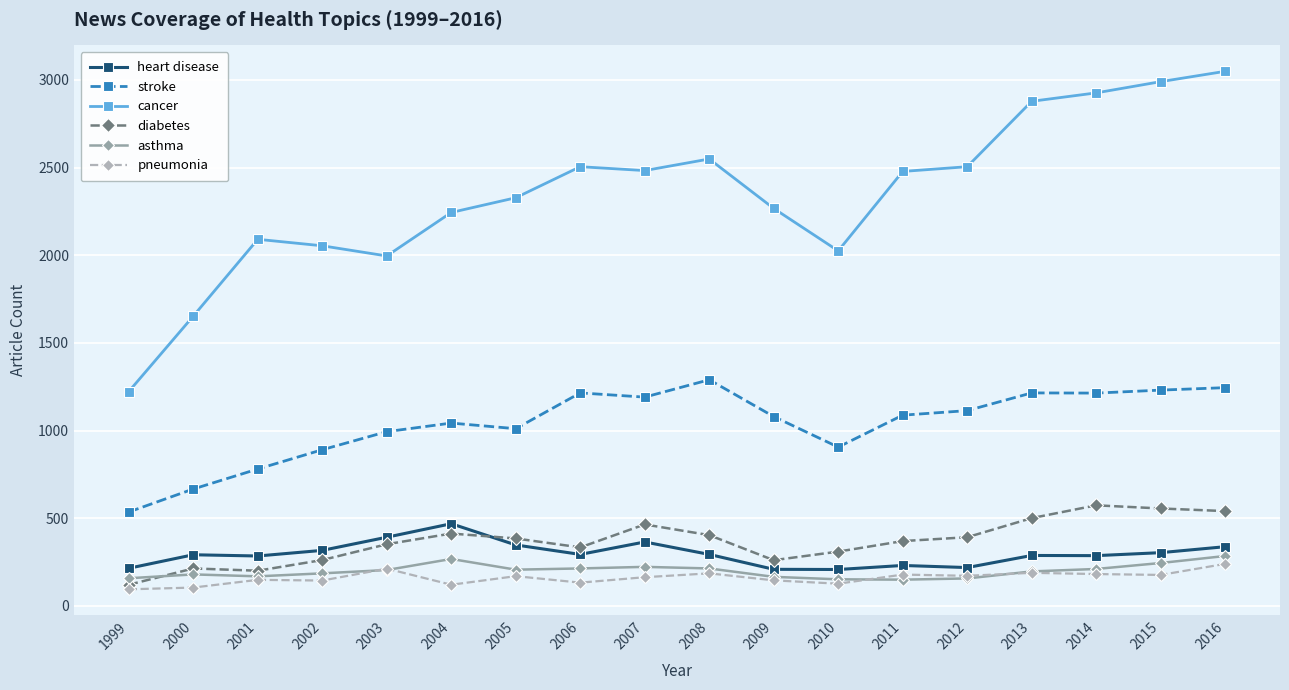

Which series has the largest range (max minus min)?

cancer